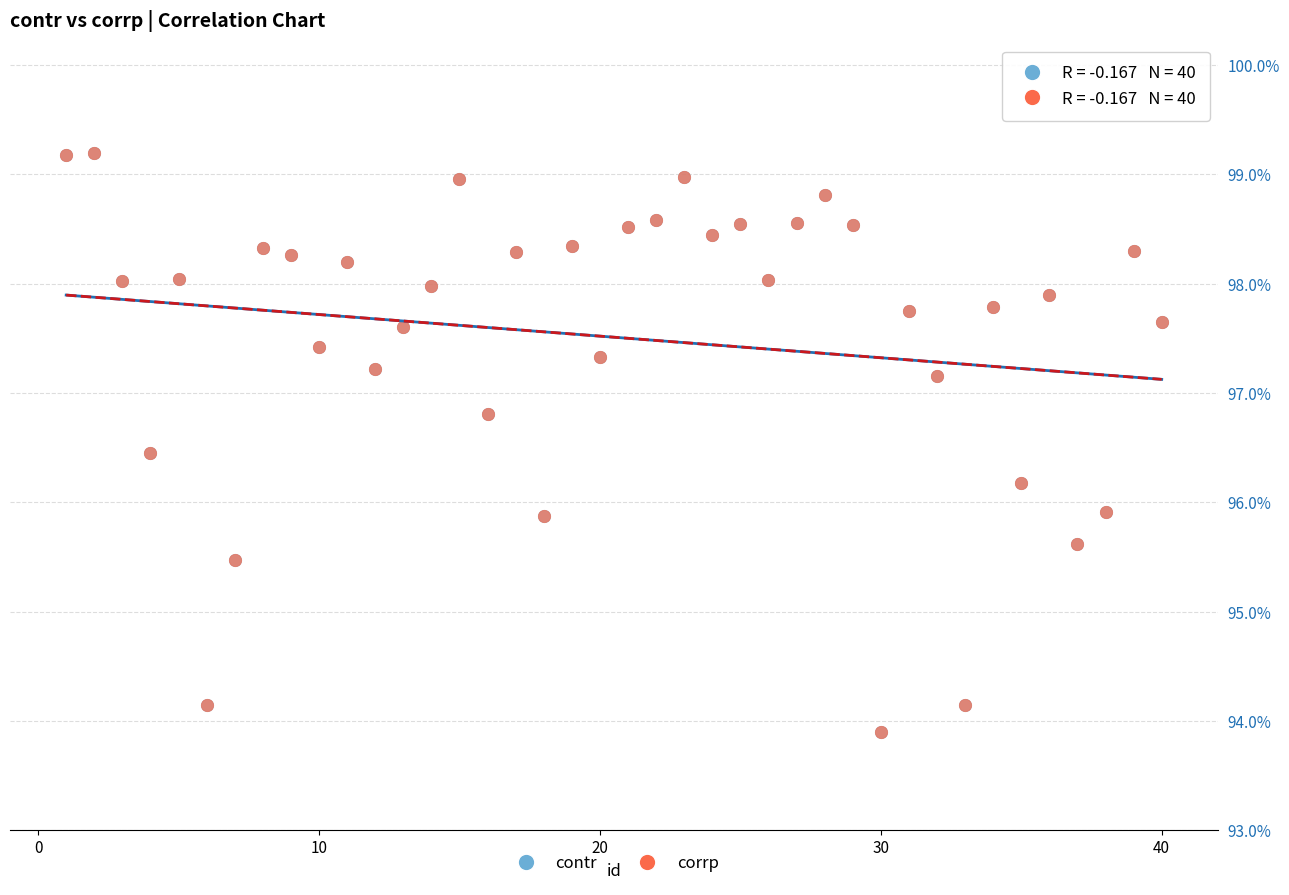

What are all the series names shown in the legend?

contr, corrp